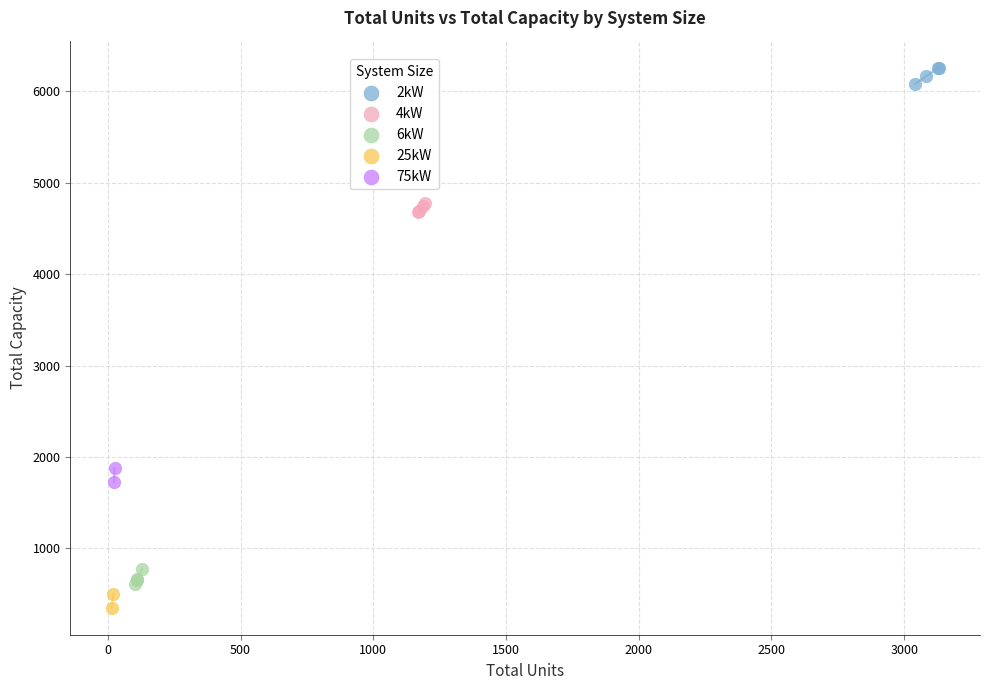

Which series contains the lowest Y value?

25kW